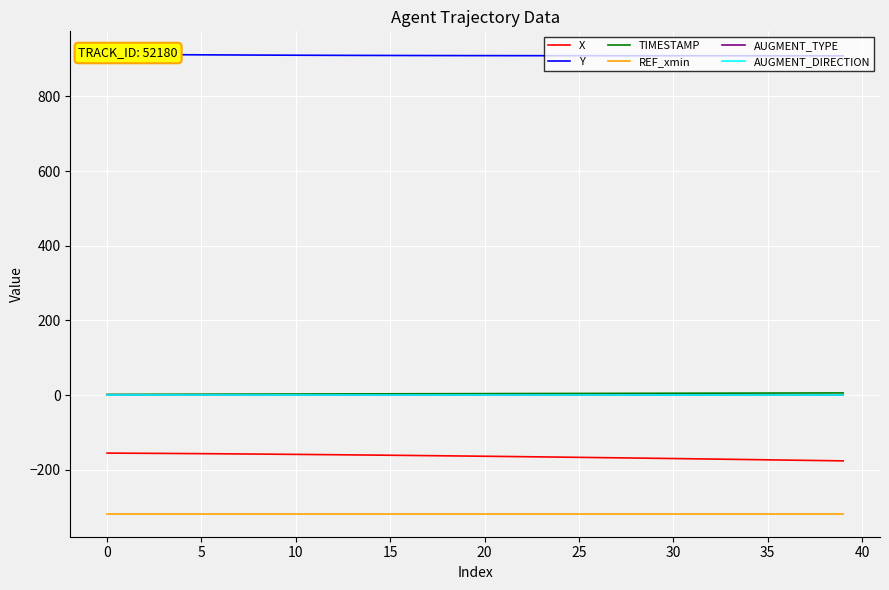

True or false: TIMESTAMP and X cross at least once.

False